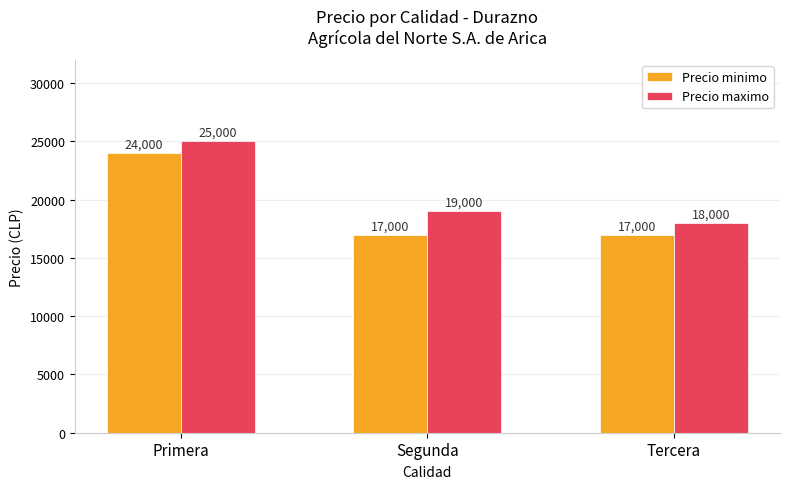

Rank the series by their maximum value, from highest to lowest.

Precio maximo, Precio minimo